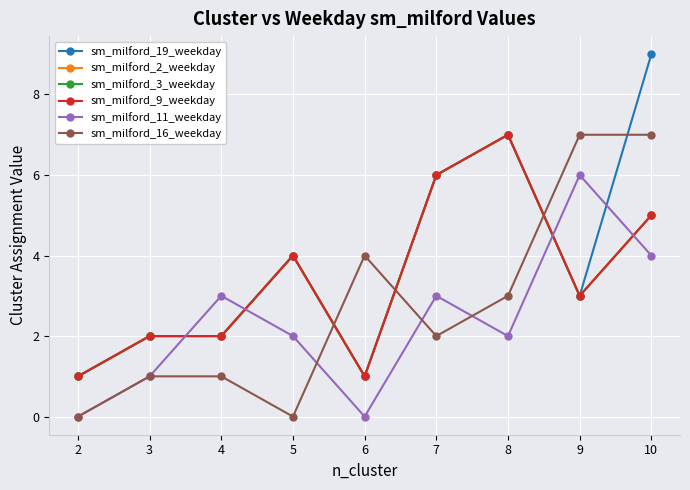

What are all the series names shown in the legend?

sm_milford_19_weekday, sm_milford_2_weekday, sm_milford_3_weekday, sm_milford_9_weekday, sm_milford_11_weekday, sm_milford_16_weekday